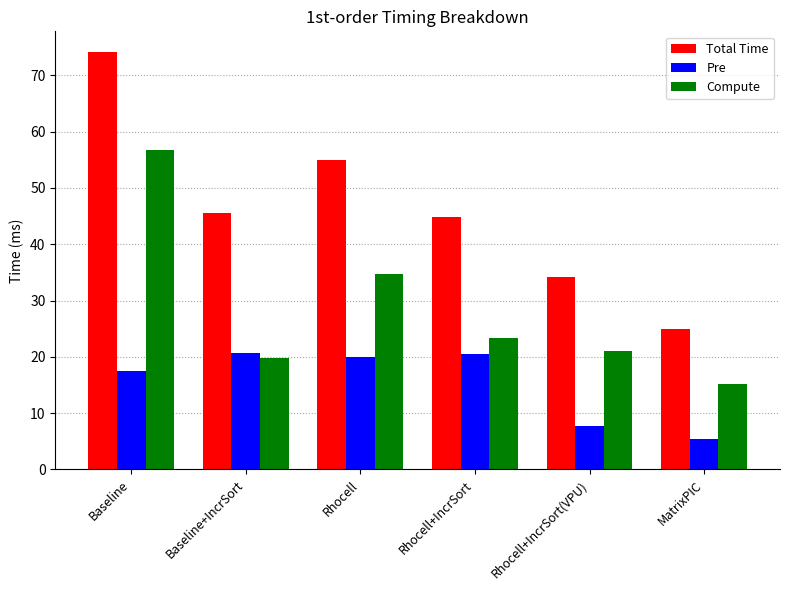

What are all the series names shown in the legend?

Total Time, Pre, Compute